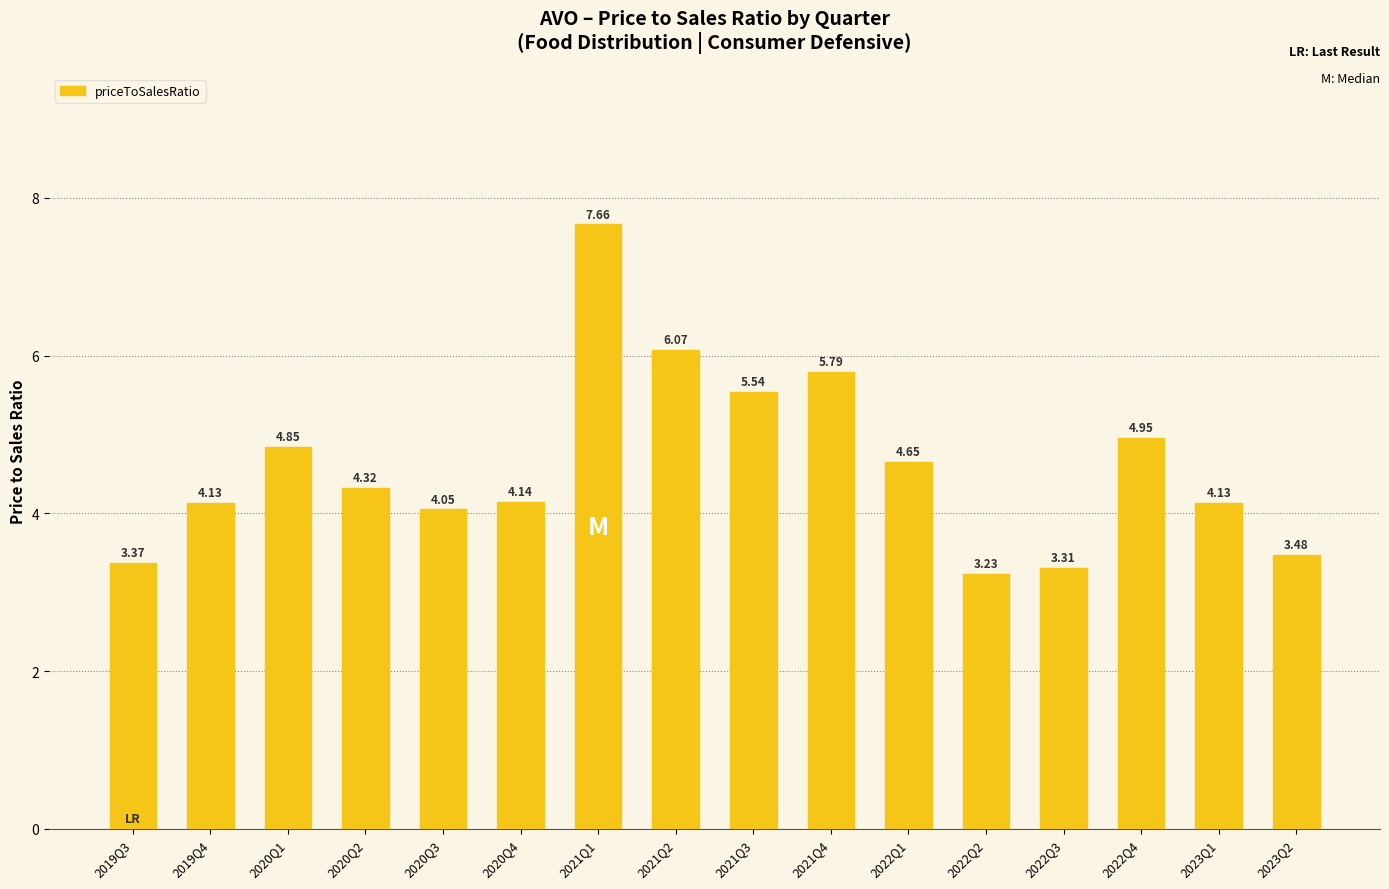

Between 2021Q2 and 2022Q1, which is larger?

2021Q2